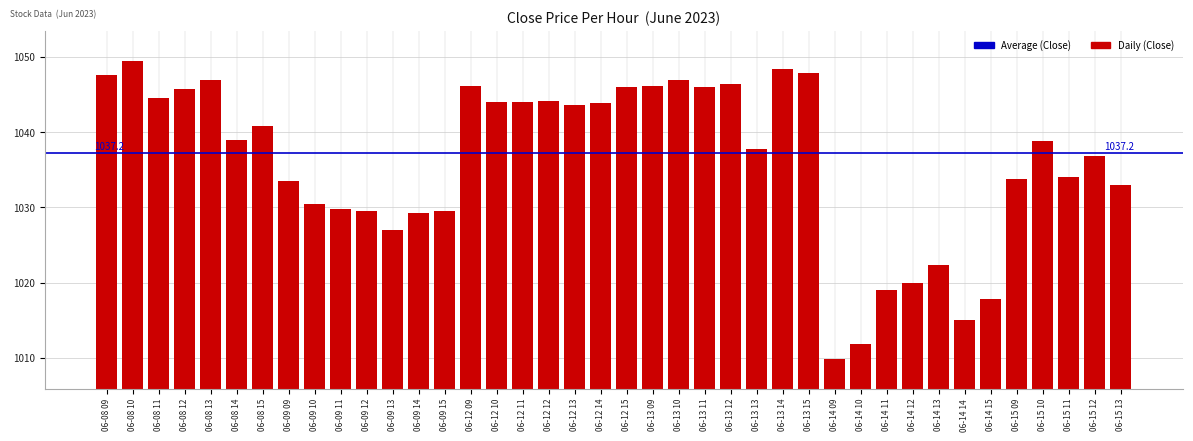

What is the label of the 20th bar from the left?

06-12 14